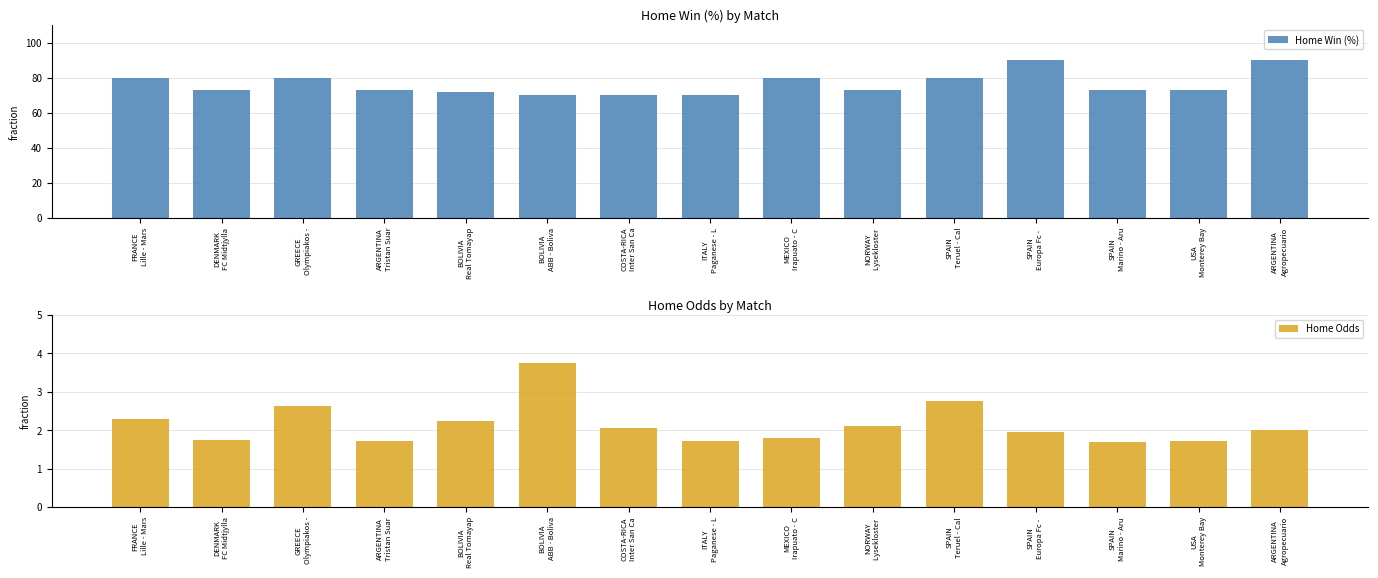

Reading right to left, transcribe all the data shown in this chart.

Home Win (%): 90.0	73.3	73.3	90.0	80.0	73.3	80.0	70.0	70.0	70.0	71.7	73.3	80.0	73.3	80.0
Home Odds: 2.0	1.7	1.7	1.9	2.8	2.1	1.8	1.7	2.0	3.8	2.2	1.7	2.6	1.8	2.3